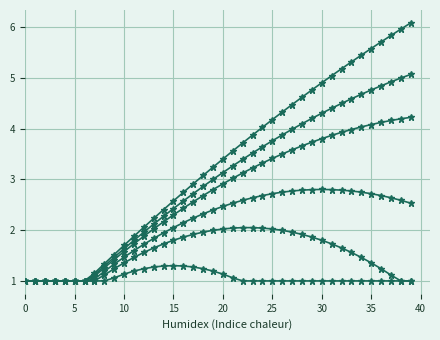

Count the number of categories in the chart.

40